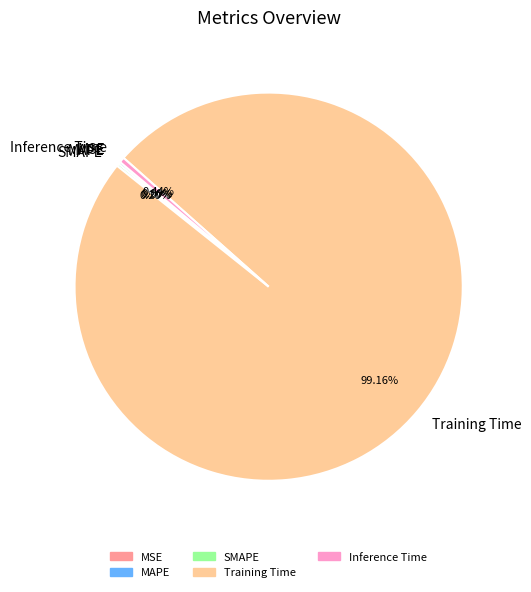

Which slice represents more than half of the pie?

Training Time